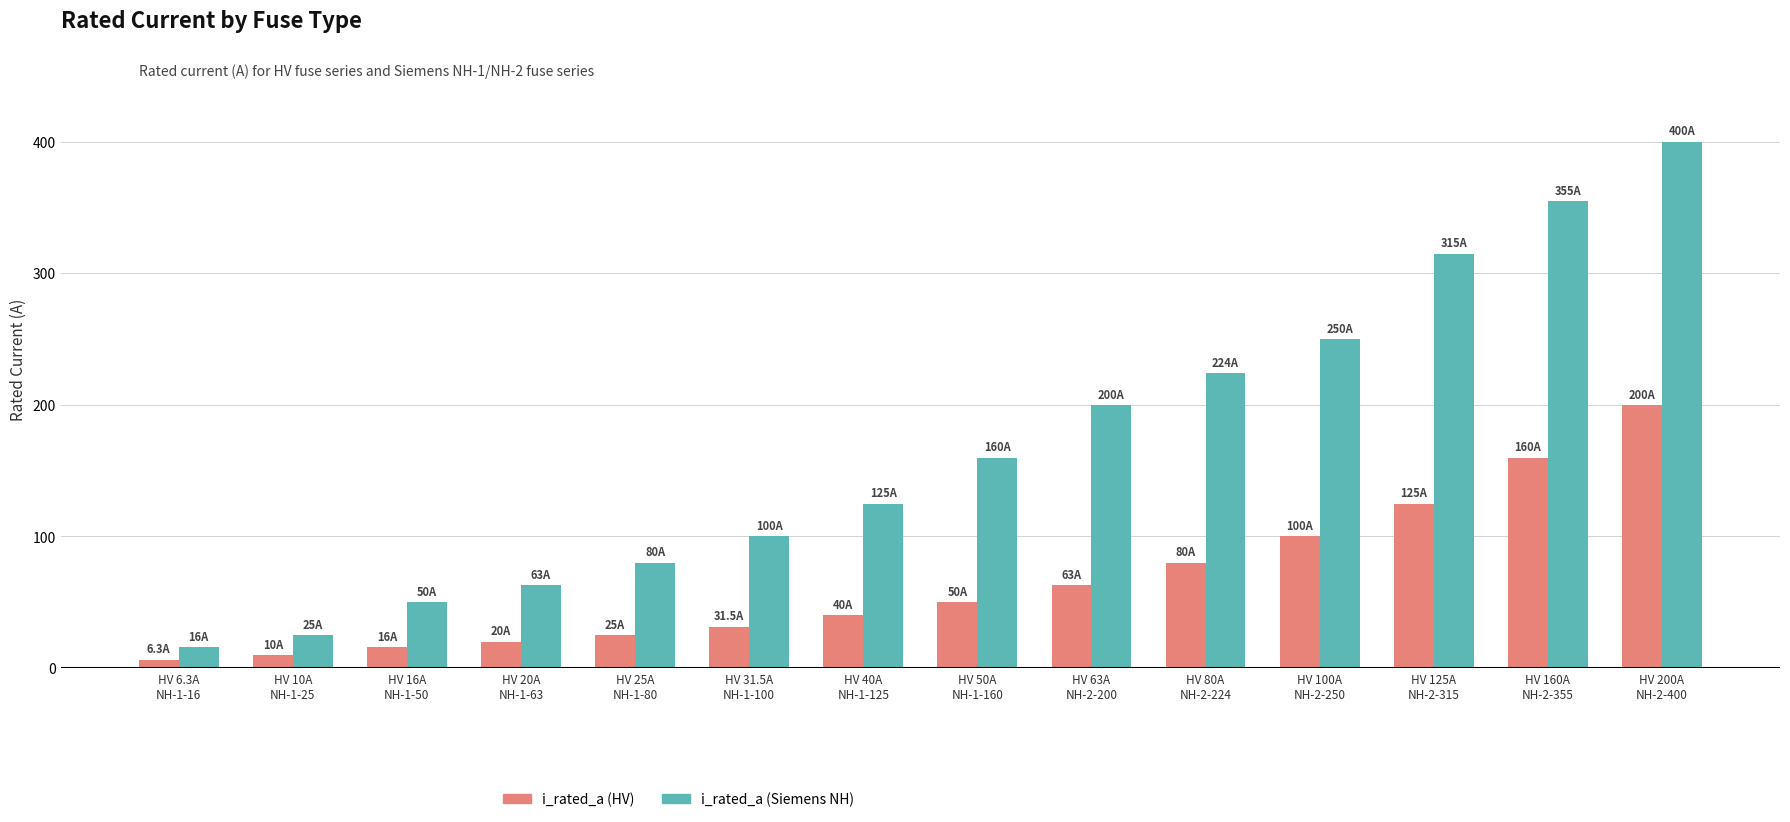

Is it true that i_rated_a (Siemens NH) equals 50.0 at HV 16A
NH-1-50?

True